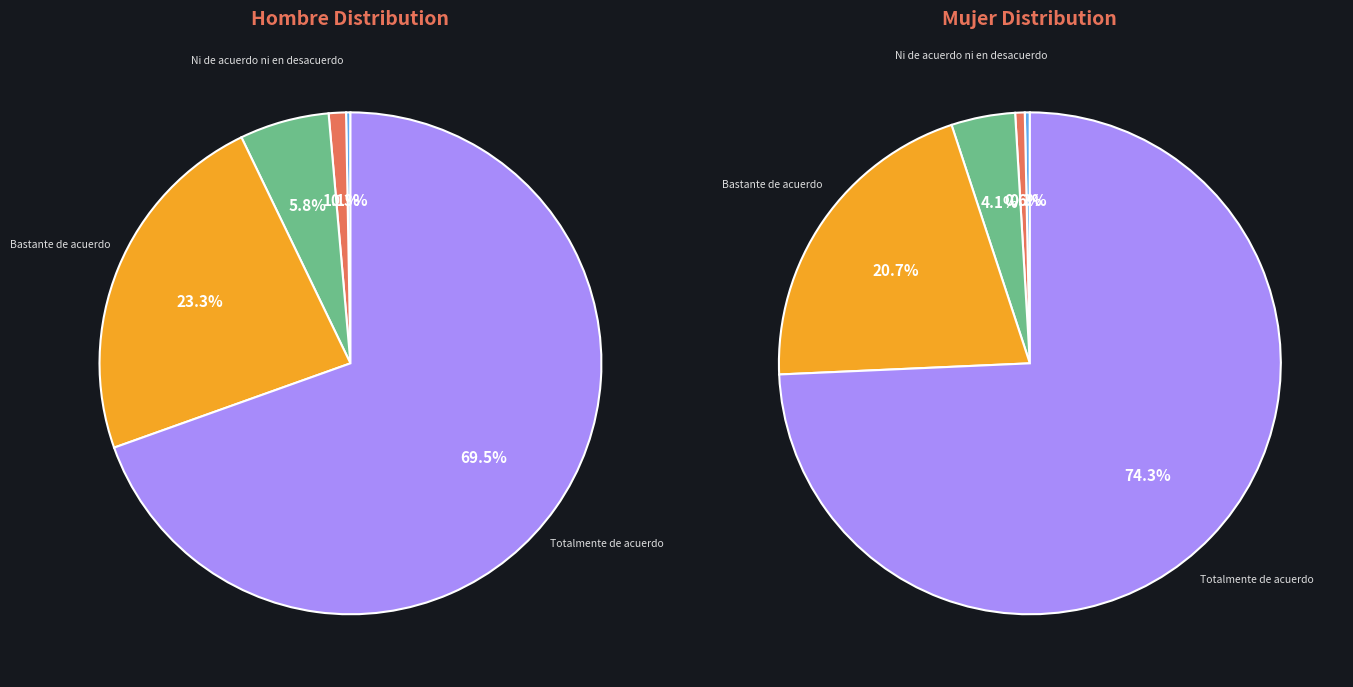

To the nearest percent, what is the average slice percentage?

20%